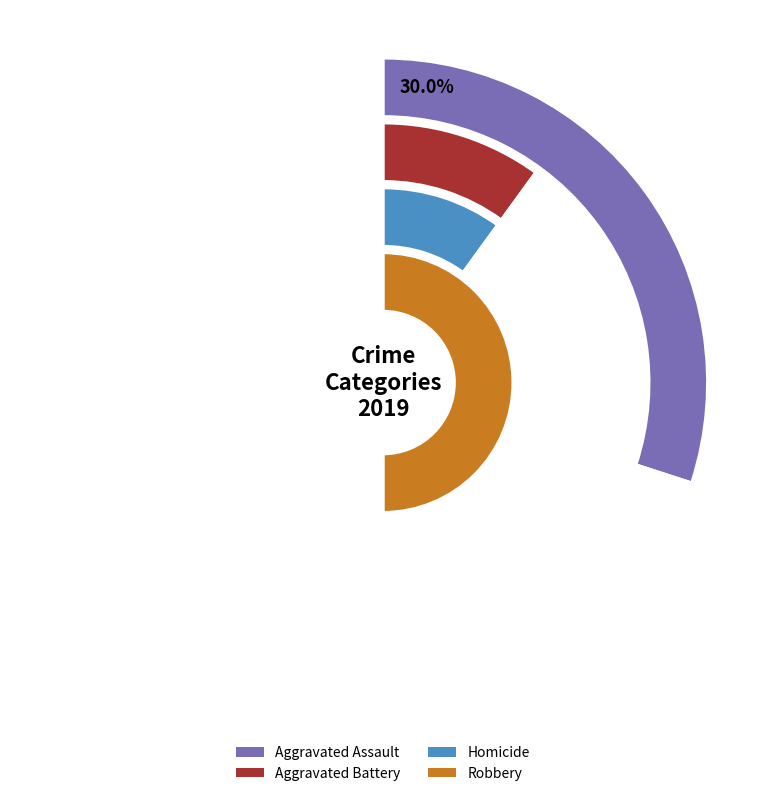

Is there a majority slice in this chart?

No